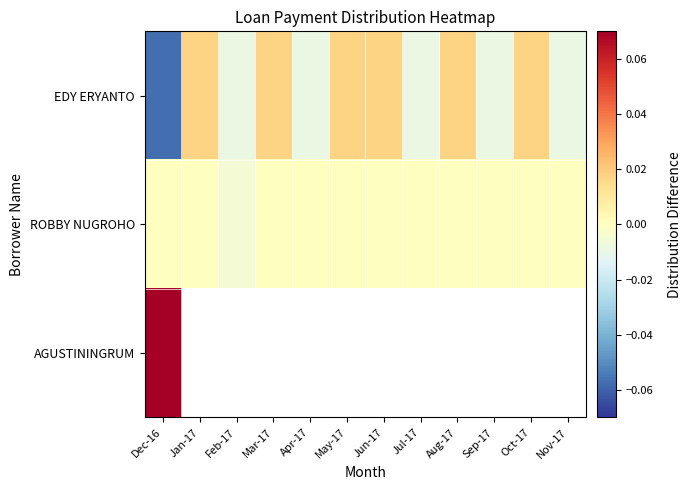

At which label does EDY ERYANTO first exceed 0?

Jan-17